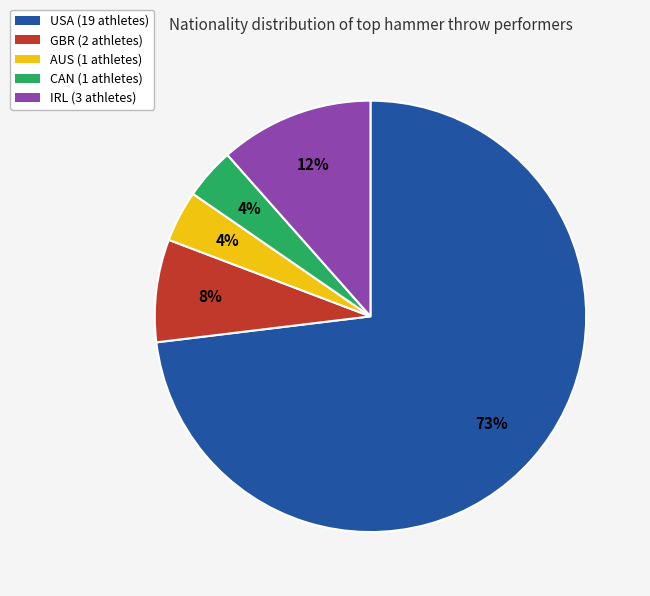

Combined, do USA and AUS account for over 50%?

Yes